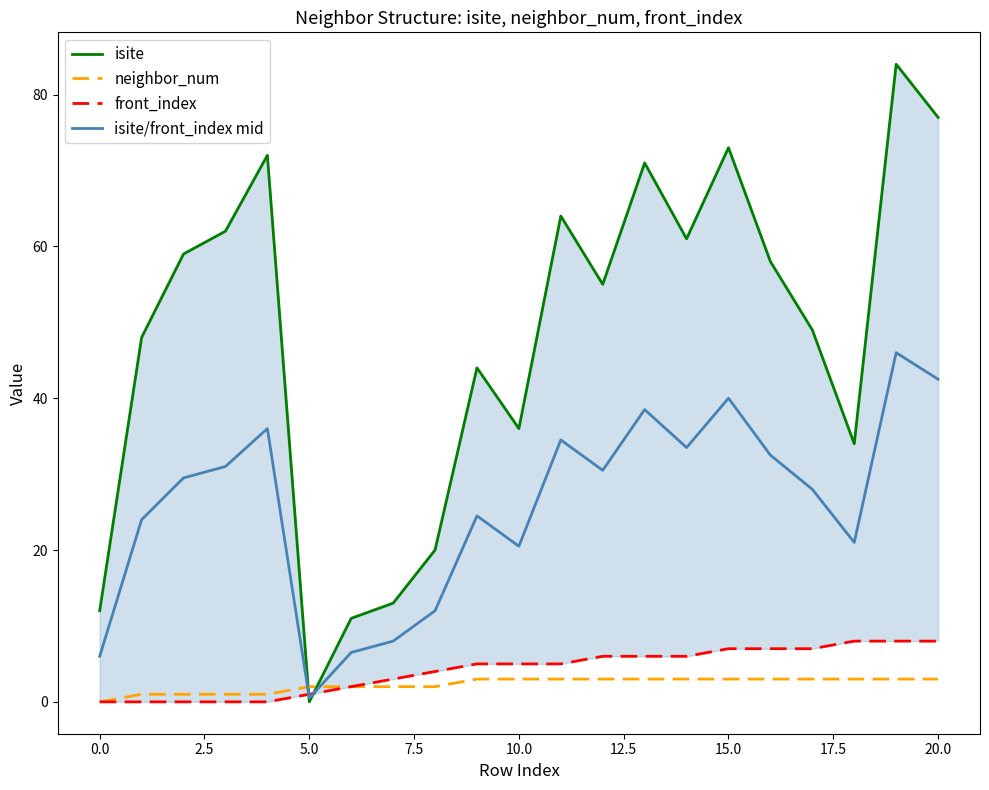

What is the maximum value for neighbor_num?

3.0